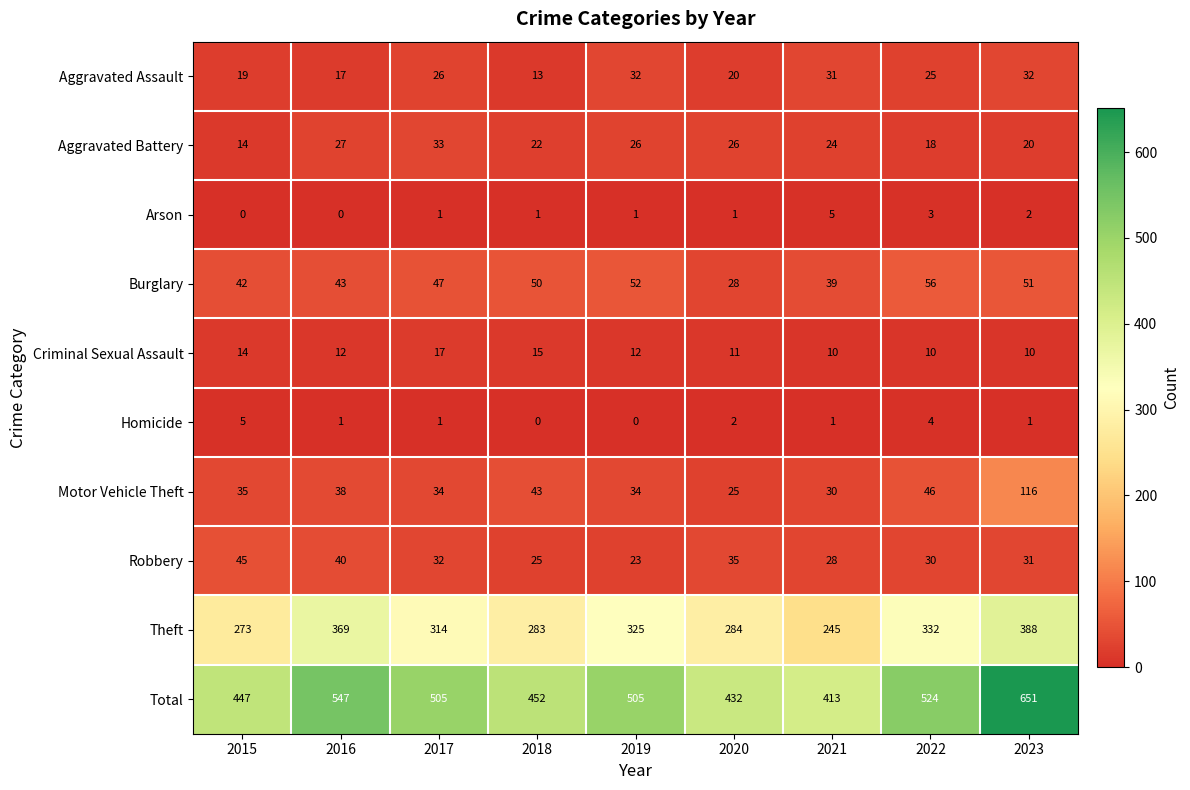

Read the Motor Vehicle Theft value at 2019, to the nearest 10.

30